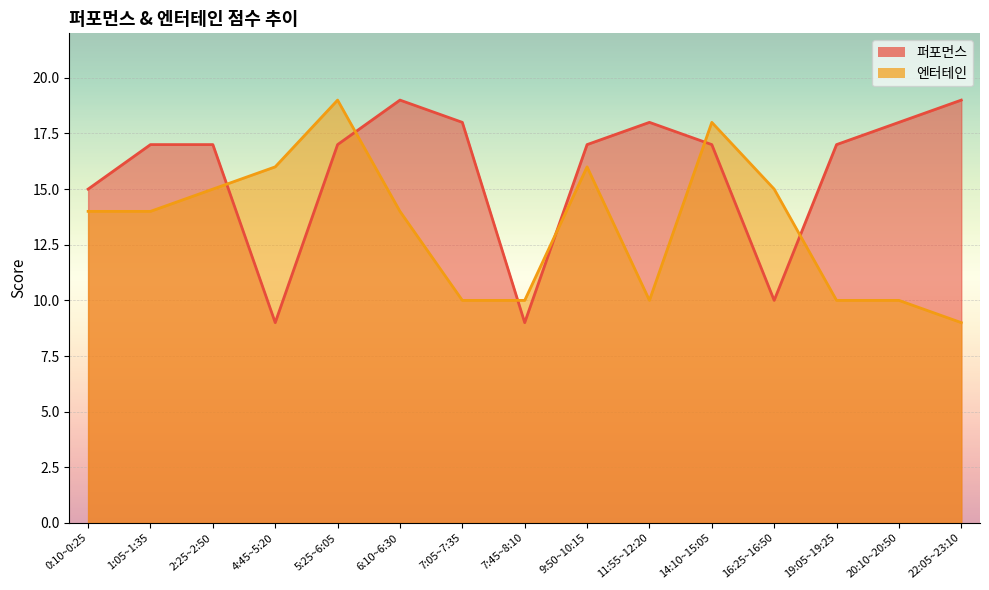

What is the total value across all series at 2:25~2:50?

32